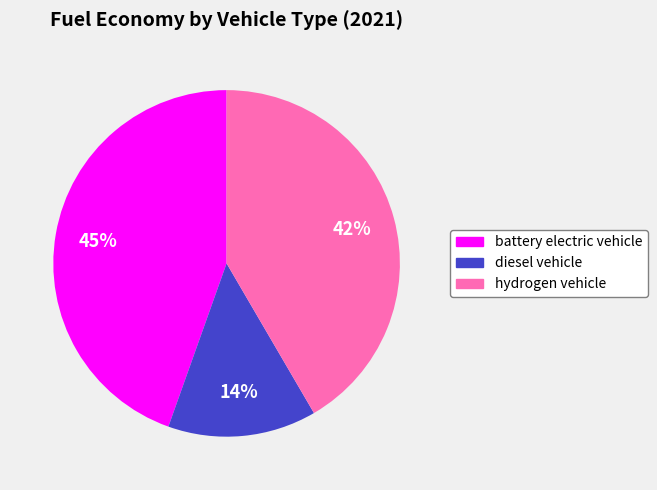

To the nearest percent, what portion does diesel vehicle represent?

14%